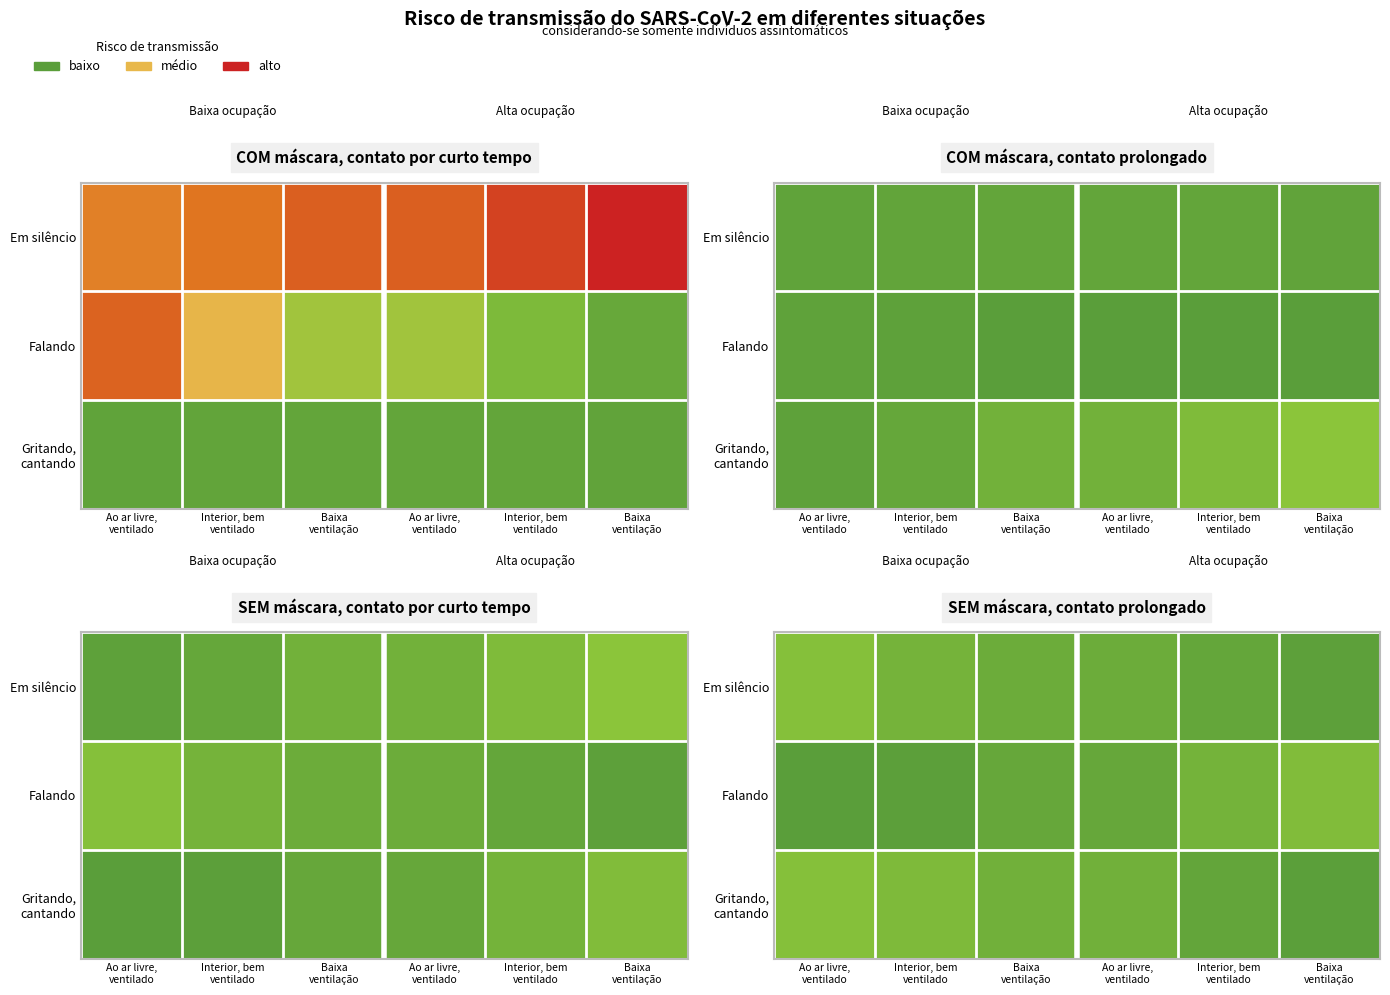

Between Interior, bem
ventilado and Baixa
ventilação, which is larger?

Interior, bem
ventilado